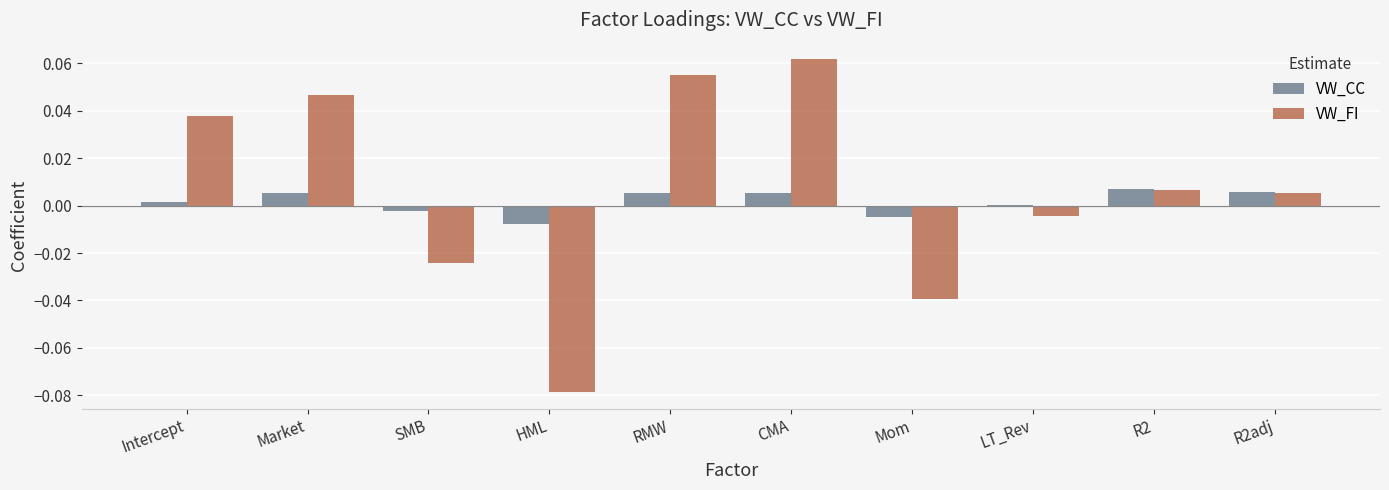

The value of VW_FI at Intercept is 0.1. True or false?

False